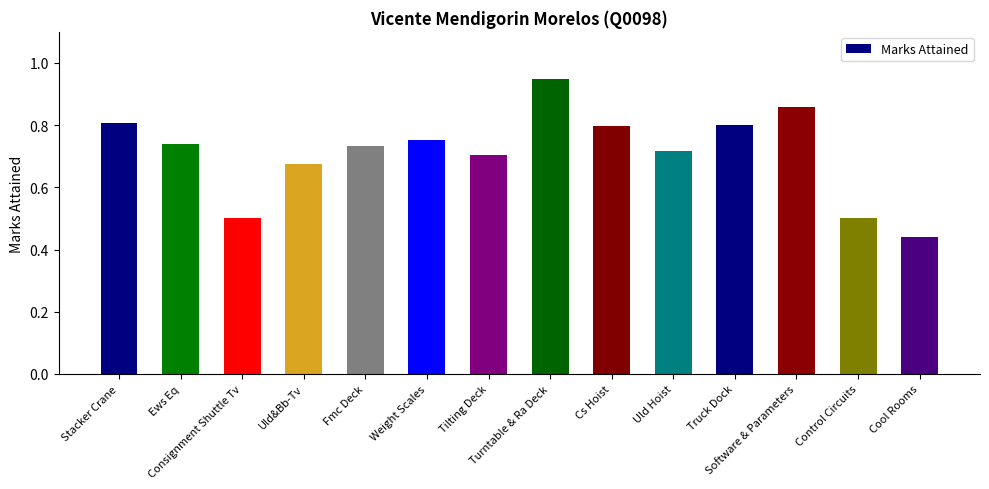

What position from the left is Weight Scales?

6